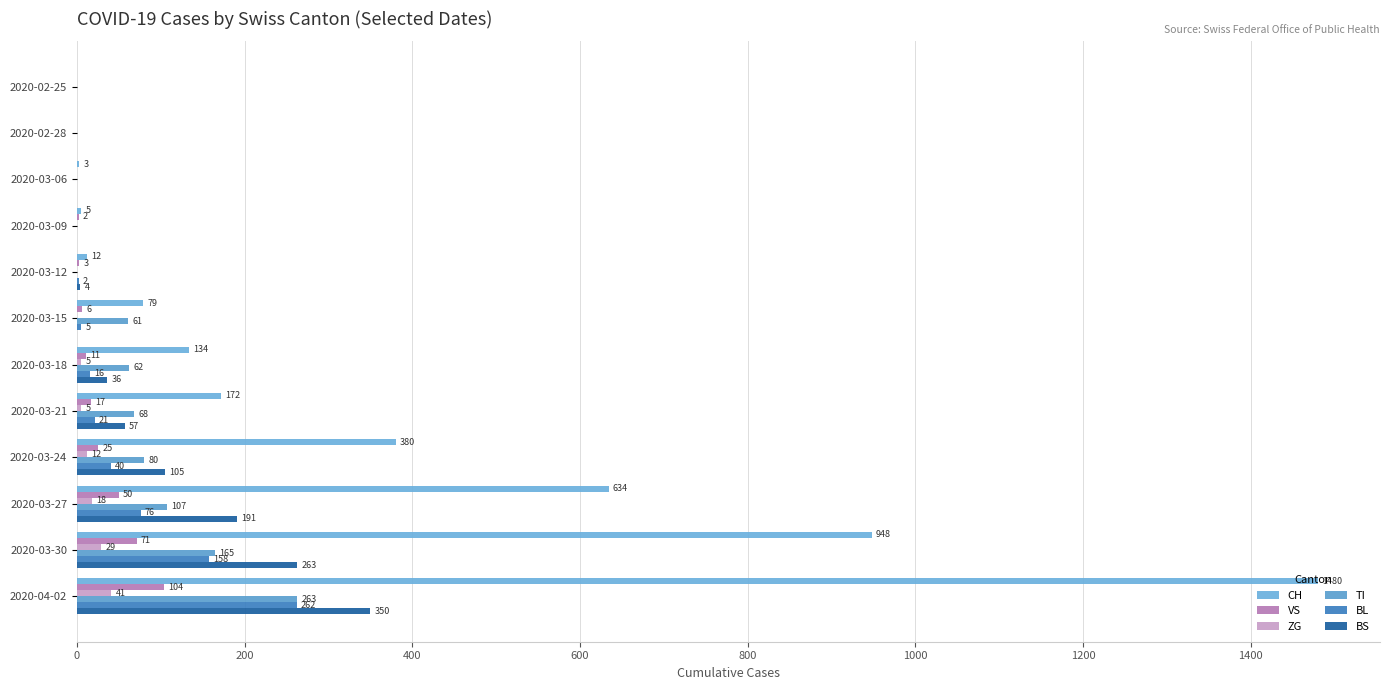

Count the number of data series in this chart.

6